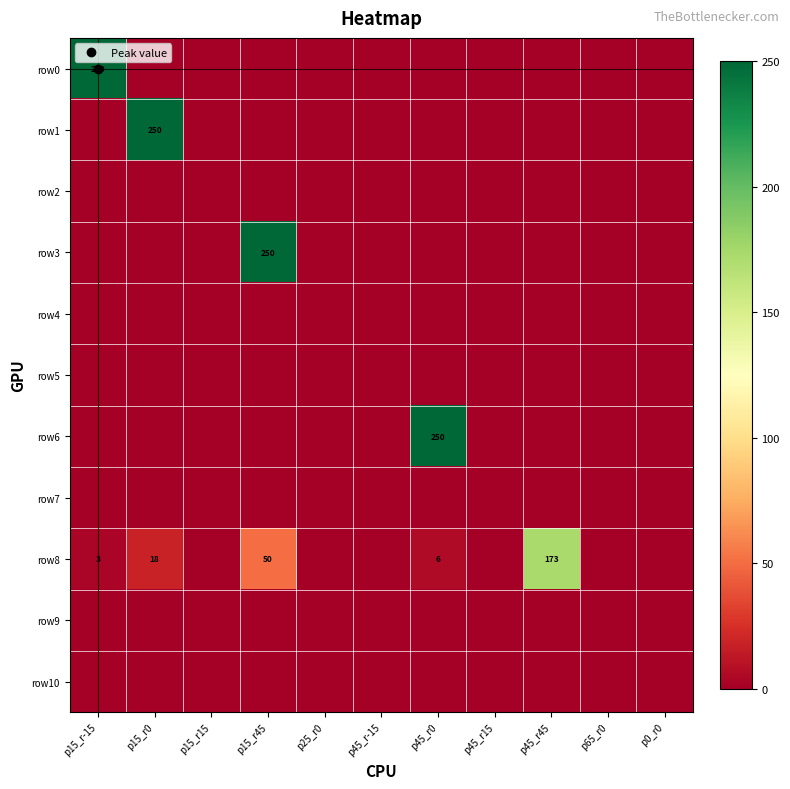

At how many categories does at least one series exceed 63?

5